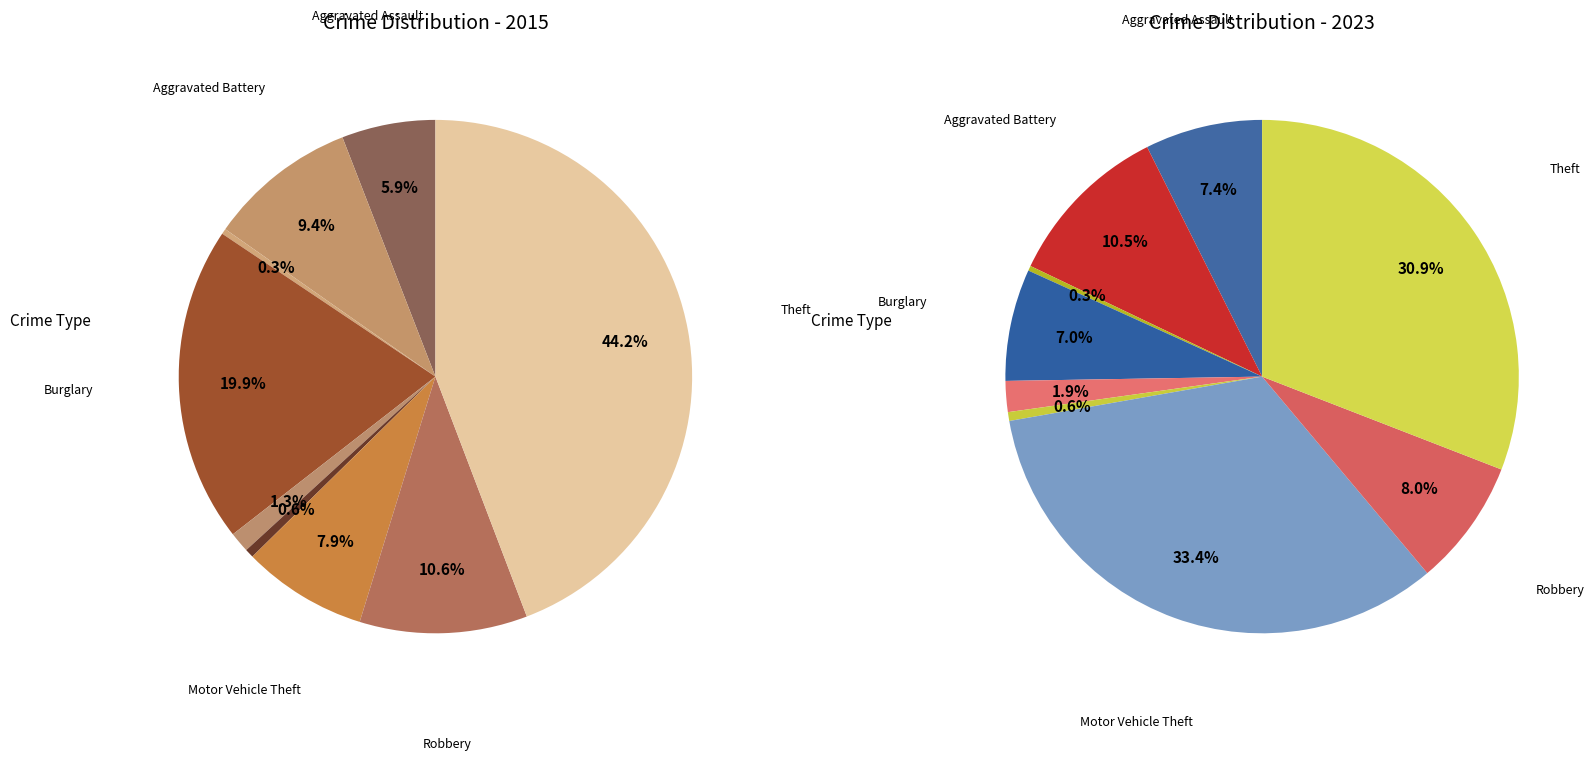

Count the number of slices in the pie.

9